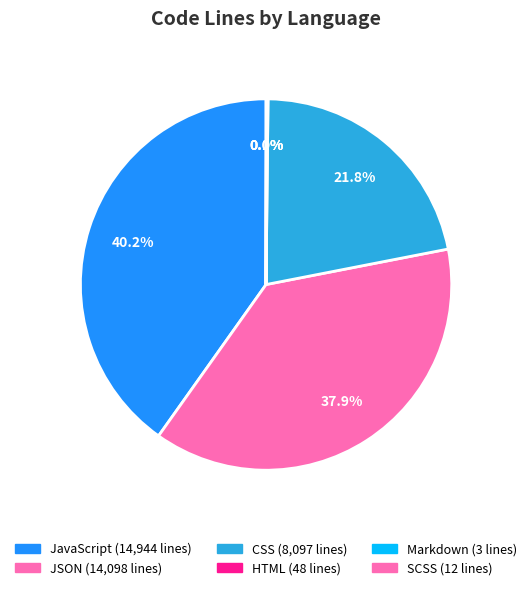

Is there a majority slice in this chart?

No